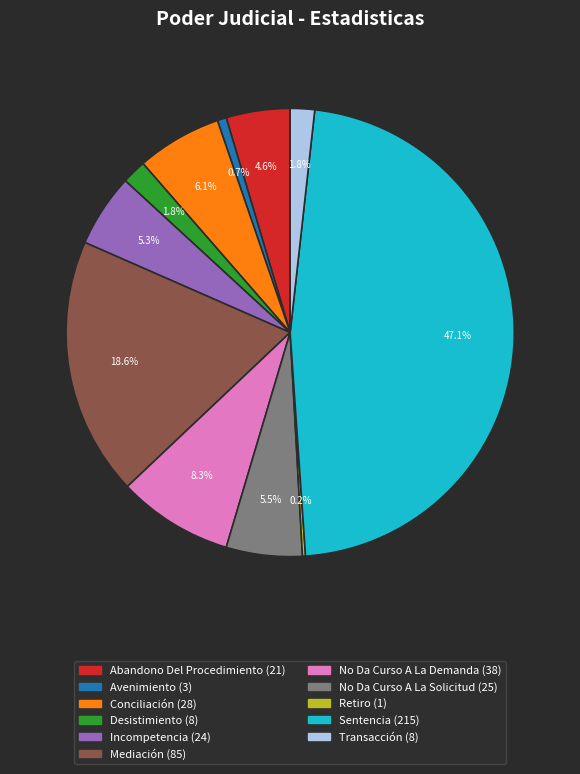

To the nearest percent, what is the difference between the largest and smallest slice percentages?

47%